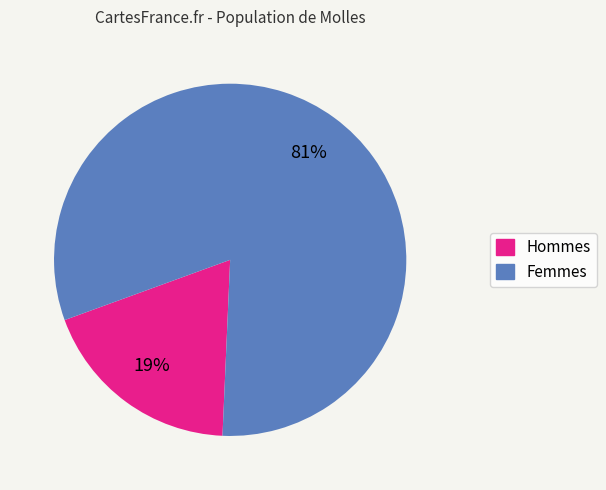

To the nearest percent, what is the difference between the largest and smallest slice percentages?

62%